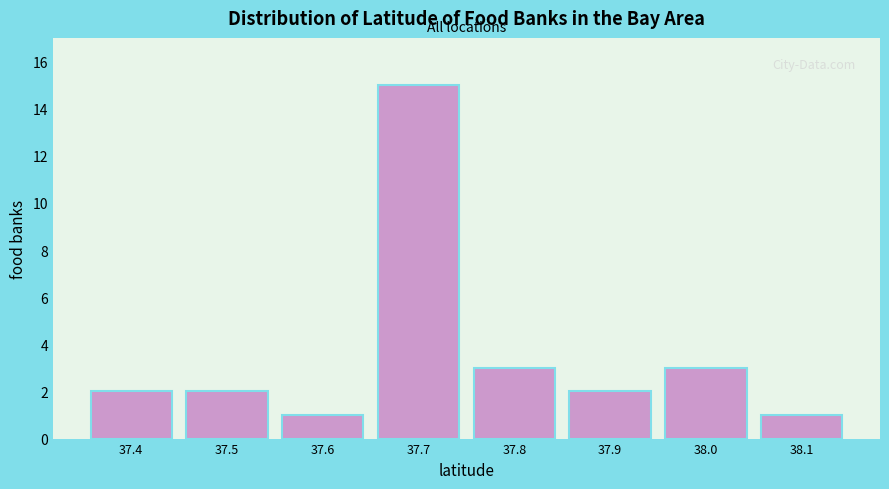

Reading left to right, list all the values displayed in this chart.

37.4=2	37.5=2	37.6=1	37.7=15	37.8=3	37.9=2	38.0=3	38.1=1